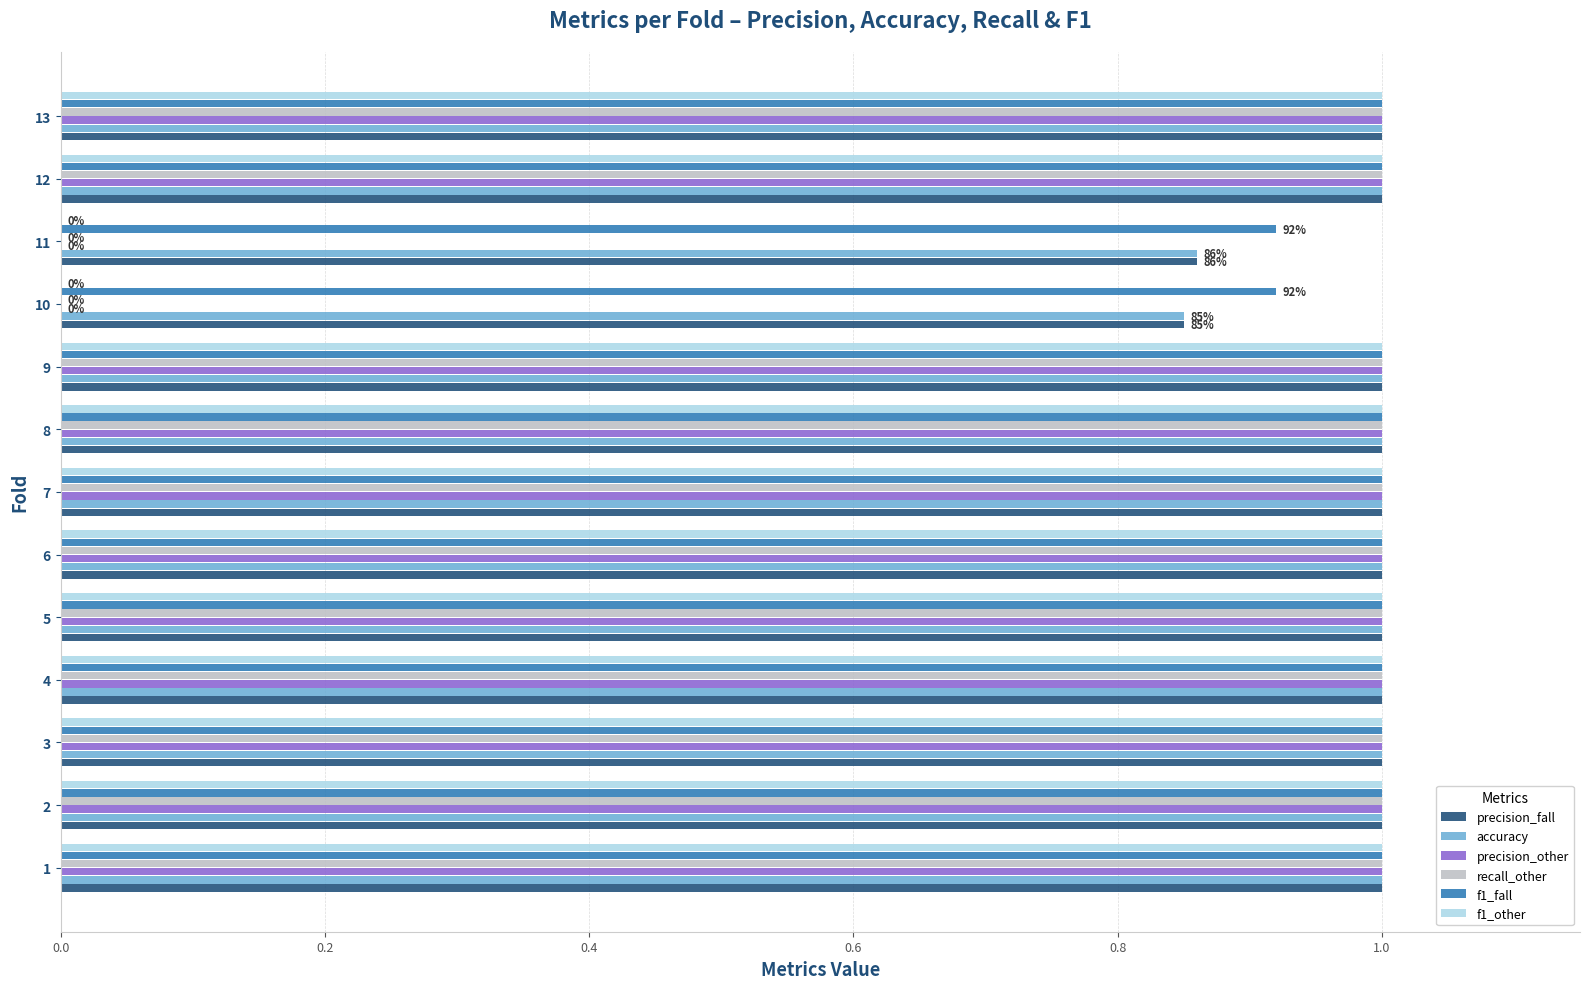

What is the sum of the f1_fall values at 4 and 2?

2.0